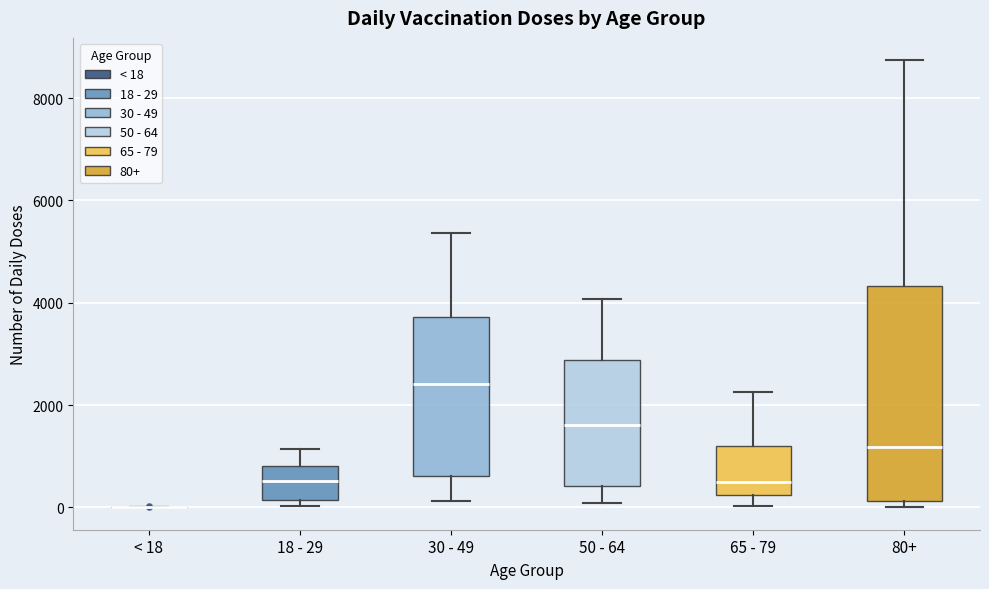

Reading left to right, transcribe this box plot: for each box, give where its median line is, the range the box spans, and where its two whiskers end, as read against the y-axis. The values are not printed on the chart, so give them approximately, as read against the axis.

< 18: box collapsed to a line at 0, whiskers 0 to 0
18 - 29: median 600, box 200 to 800, whiskers 0 to 1200
30 - 49: median 2400, box 600 to 3800, whiskers 200 to 5400
50 - 64: median 1600, box 400 to 2800, whiskers 0 to 4000
65 - 79: median 600, box 200 to 1200, whiskers 0 to 2200
80+: median 1200, box 200 to 4400, whiskers 0 to 8800